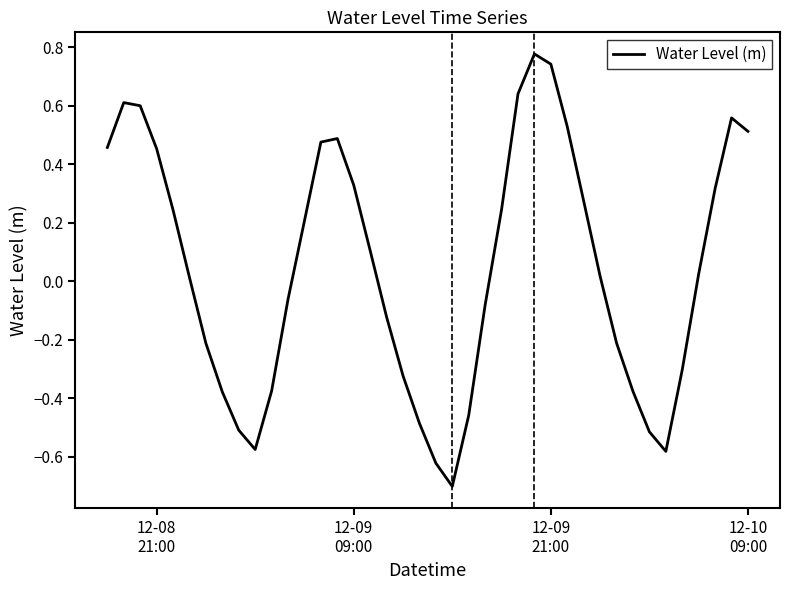

Does the chart display data point markers on the line(s)?

No